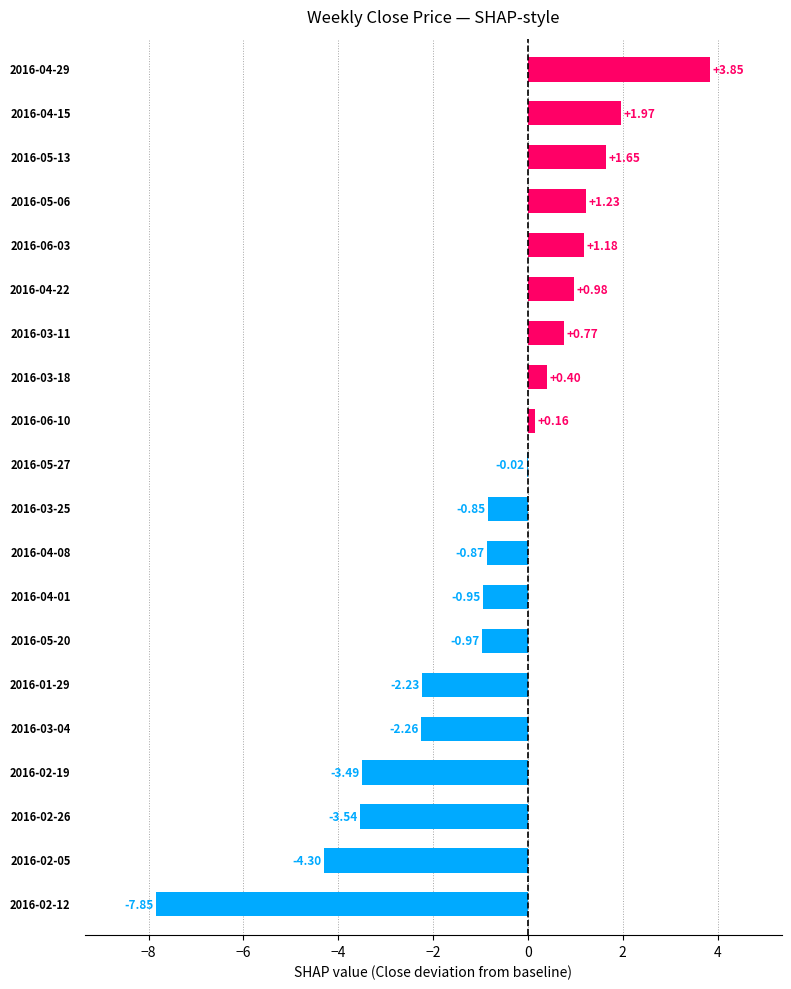

What is the sum of all values?

-15.1